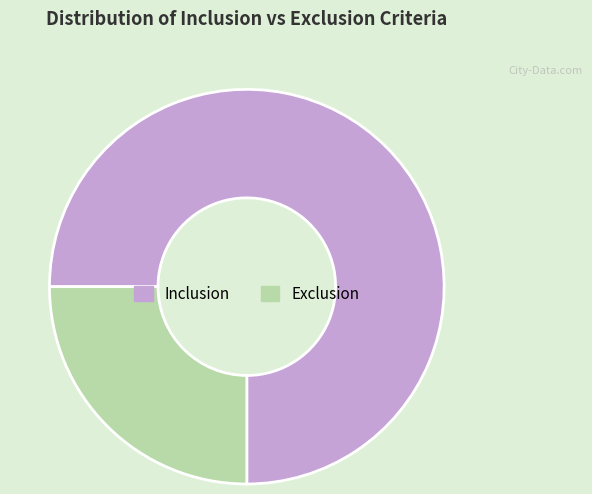

Combined, do Exclusion and Inclusion account for over 50%?

Yes